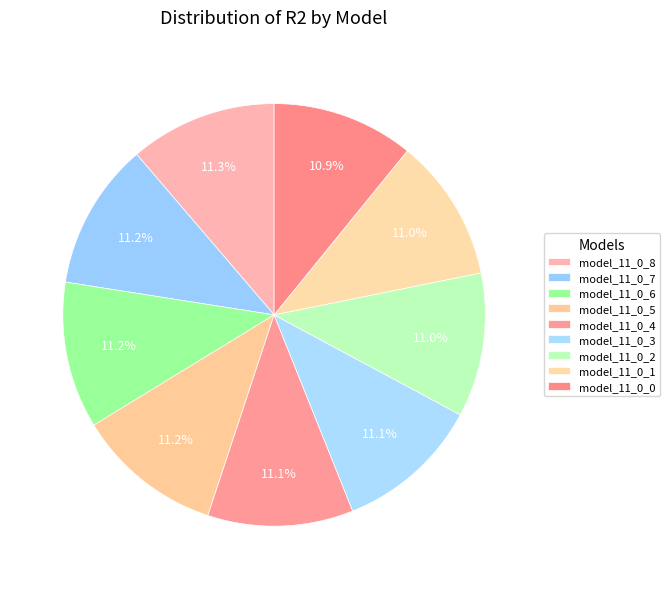

Count the number of slices in the pie.

9